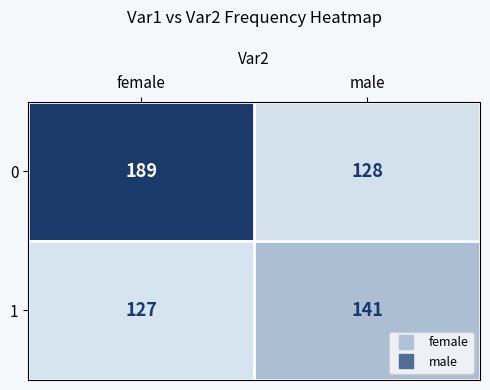

How many data points does each series have?

2